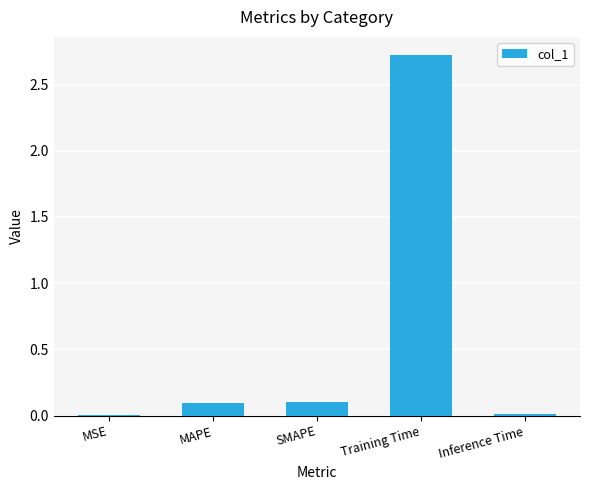

Between Training Time and MAPE, which is larger?

Training Time